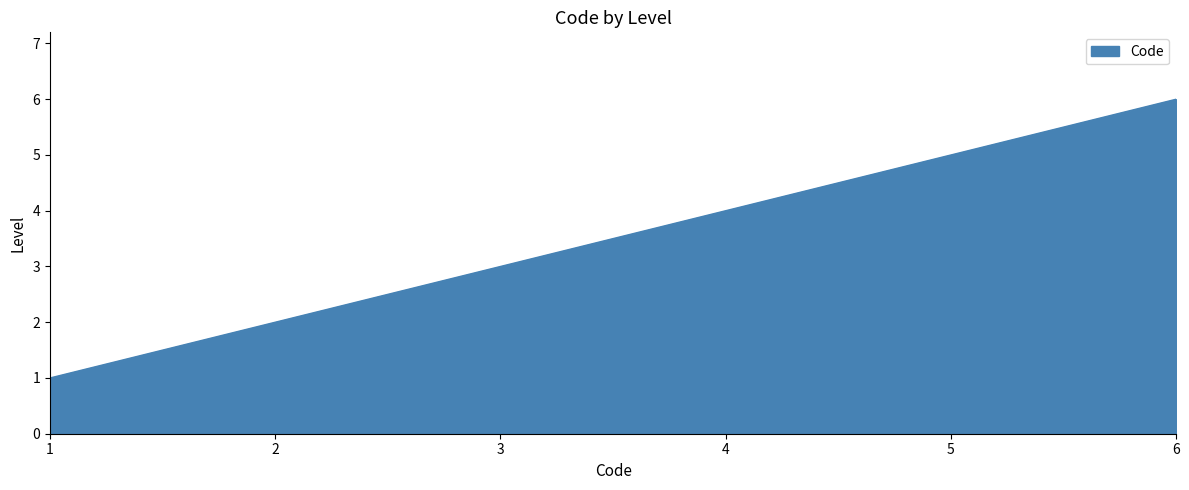

Which label corresponds to the largest value in the chart?

6